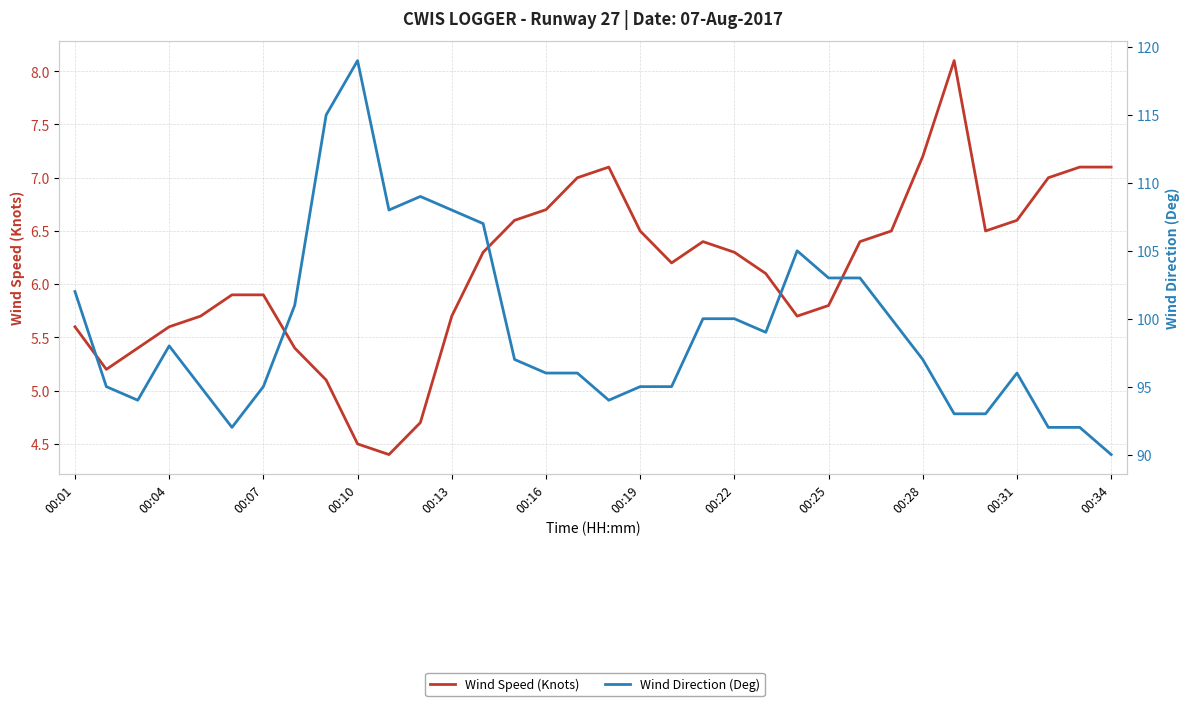

The Wind Speed (Knots) series shows 8.1 at 28. True or false?

True